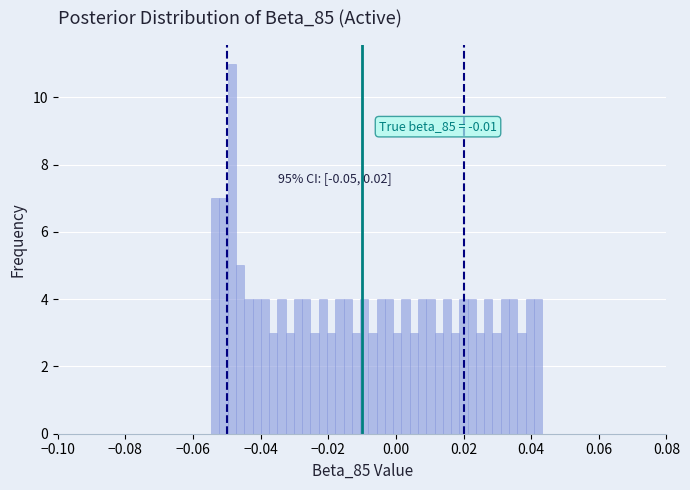

Read against the x-axis, roughly where is the centre of the tallest bar?

-0.048